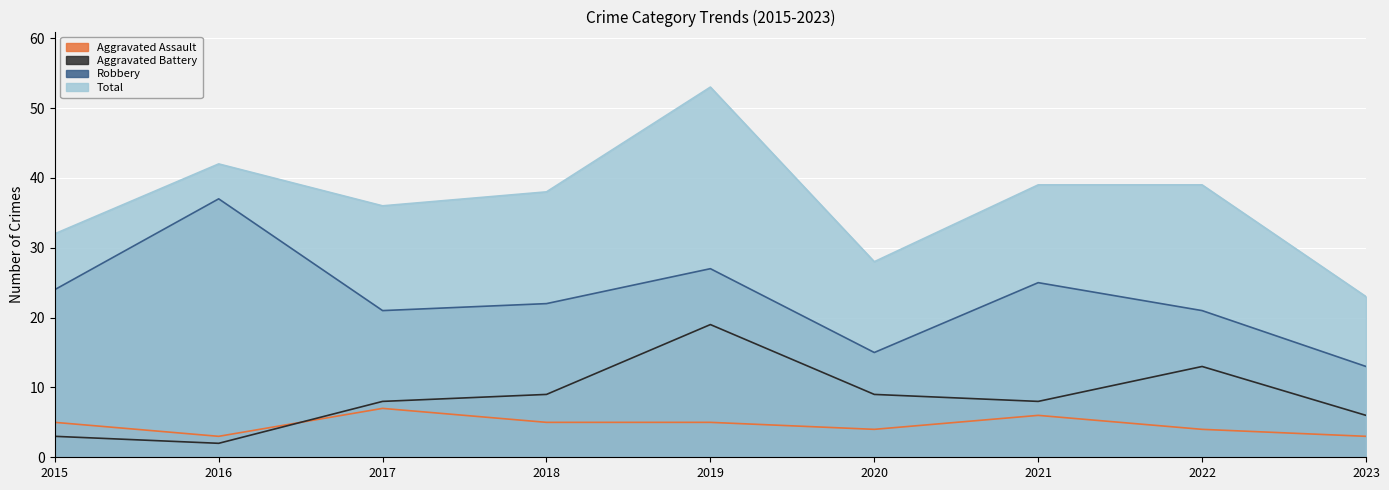

Count the number of categories in the chart.

9